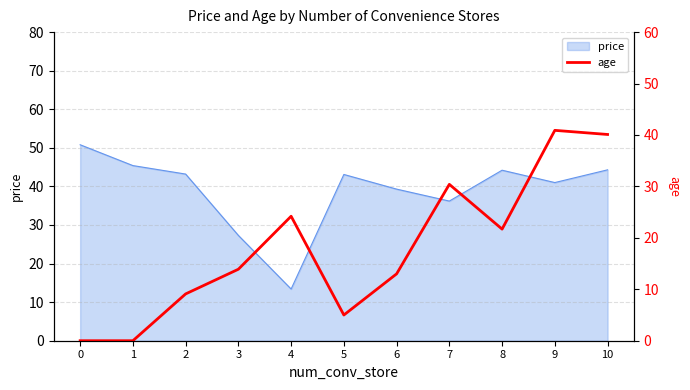

The chart shows a value of 46.2 at 7. True or false?

False